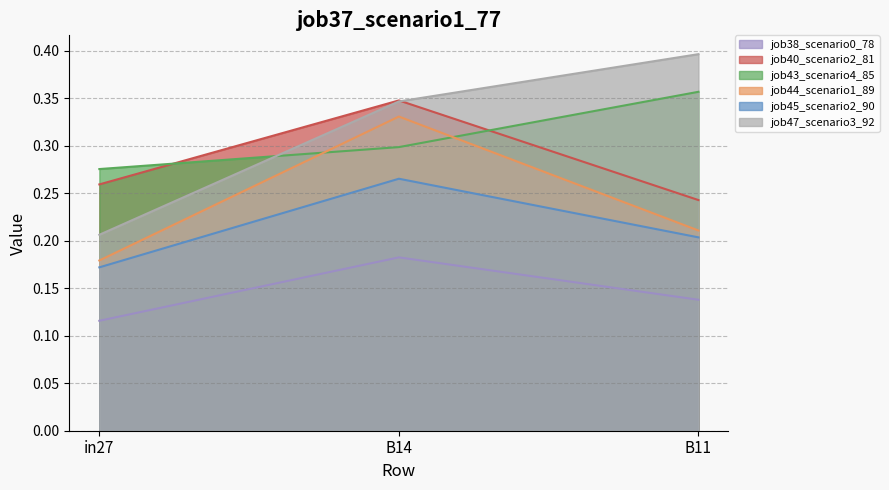

Which has a higher value, B14 or B11?

B14